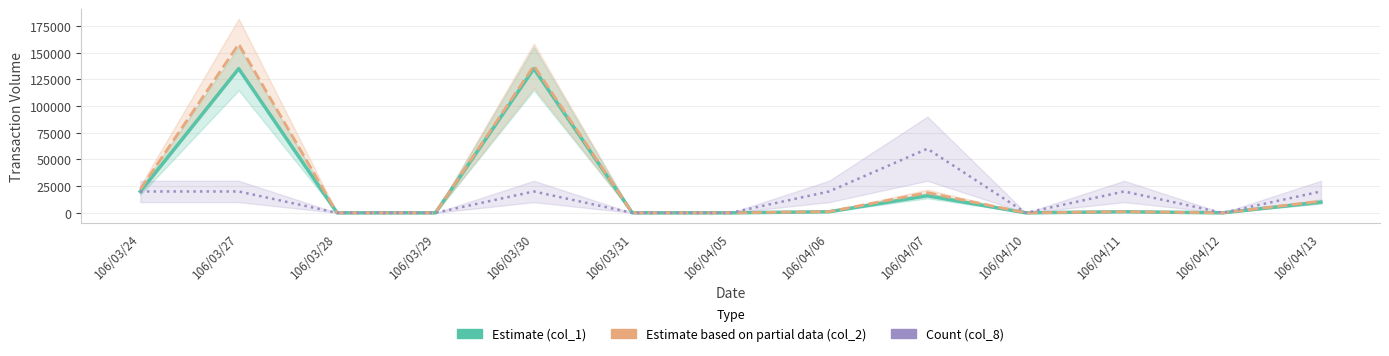

Reading left to right, list all the values displayed in this chart.

Estimate (col_1): 106/03/24=20000	106/03/27=135000	106/03/28=0	106/03/29=0	106/03/30=135000	106/03/31=0	106/04/05=0	106/04/06=1000	106/04/07=16000	106/04/10=0	106/04/11=1000	106/04/12=0	106/04/13=10000
Estimate based on partial data (col_2): 106/03/24=22000	106/03/27=157950	106/03/28=0	106/03/29=0	106/03/30=137700	106/03/31=0	106/04/05=0	106/04/06=1140	106/04/07=18880	106/04/10=0	106/04/11=1060	106/04/12=0	106/04/13=10900
Count (col_8): 106/03/24=20000	106/03/27=20000	106/03/28=0	106/03/29=0	106/03/30=20000	106/03/31=0	106/04/05=0	106/04/06=20000	106/04/07=60000	106/04/10=0	106/04/11=20000	106/04/12=0	106/04/13=20000